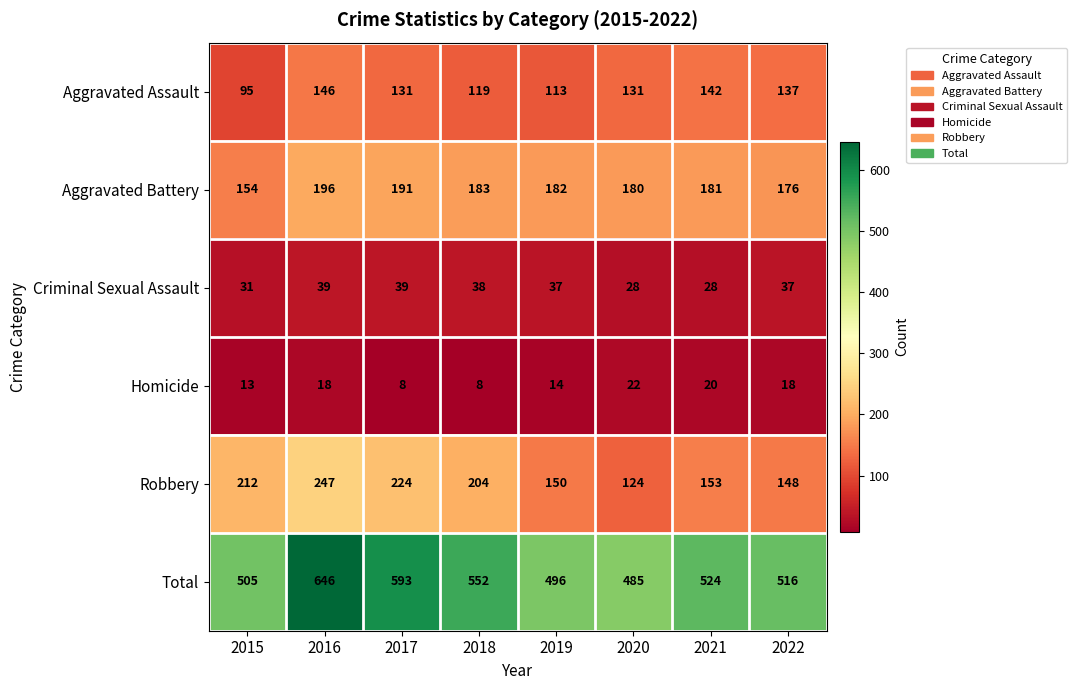

At how many categories does at least one series exceed 8?

8